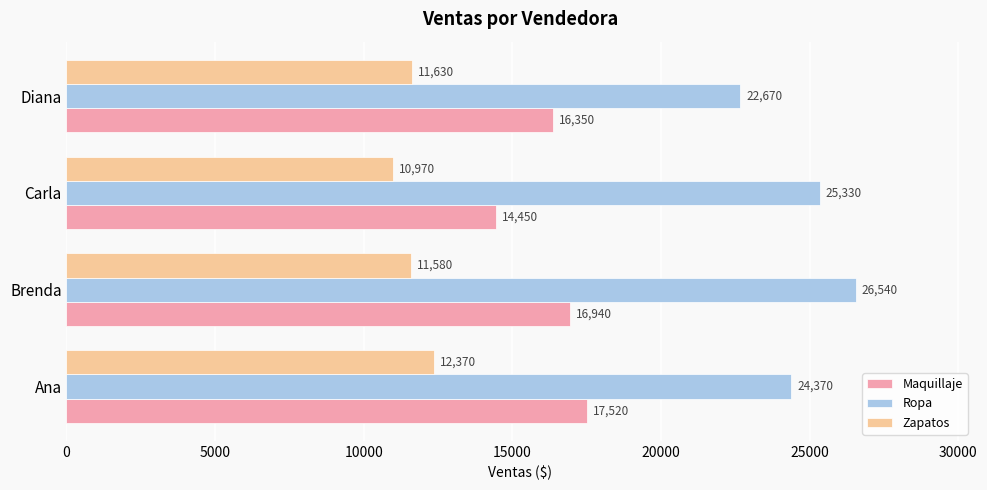

Which series changed the most between Brenda and Diana?

Ropa